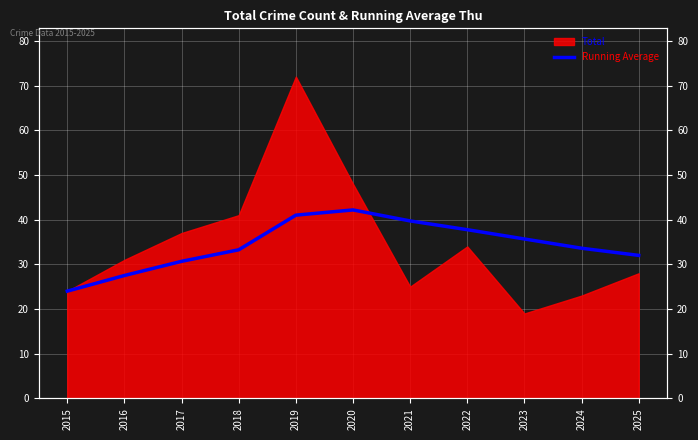

At which label does the data first exceed 33?

2018